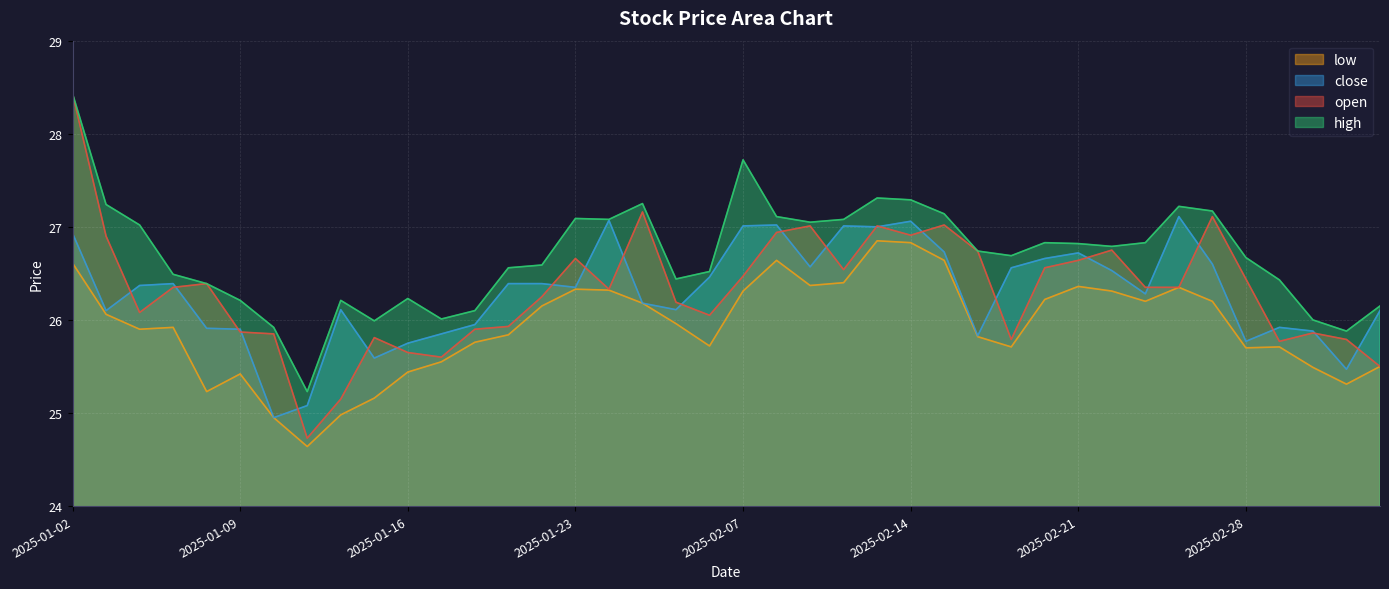

The value of high at 2025-01-14 is 12.6. True or false?

False